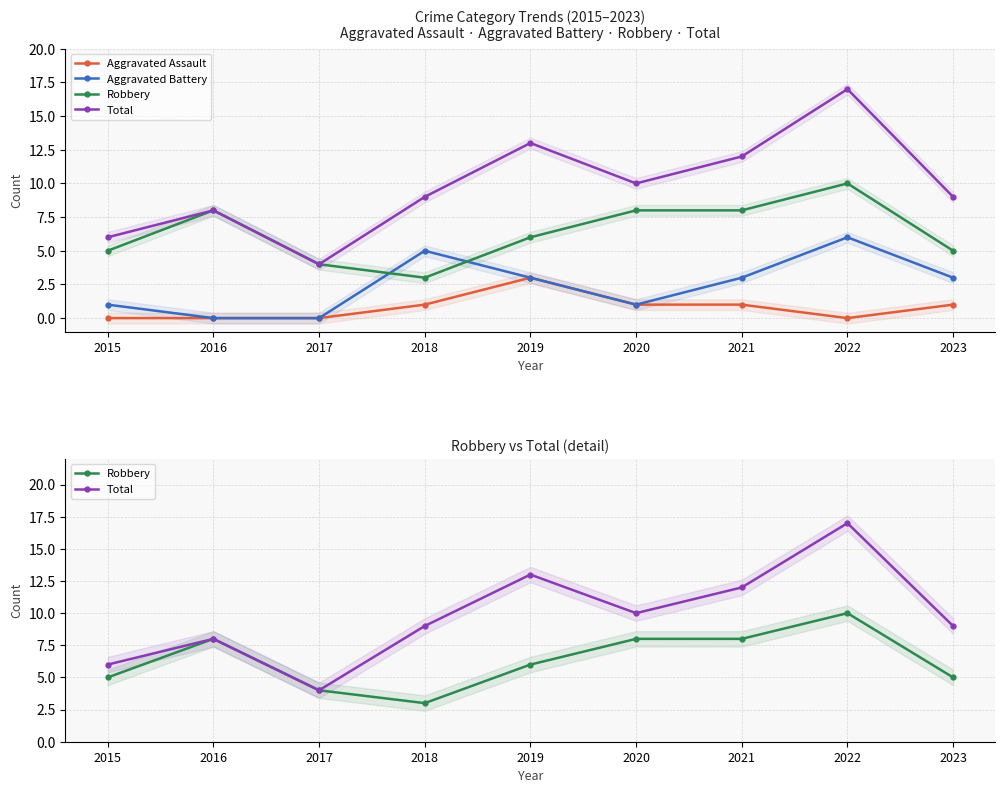

What is the difference between the maximum and minimum values in the Total series?

13